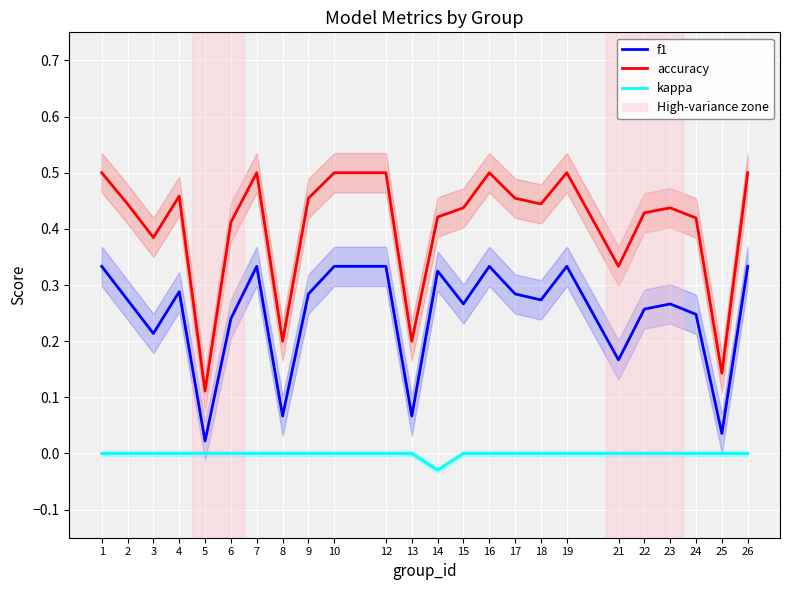

What value does the accuracy series have at 3?

0.4